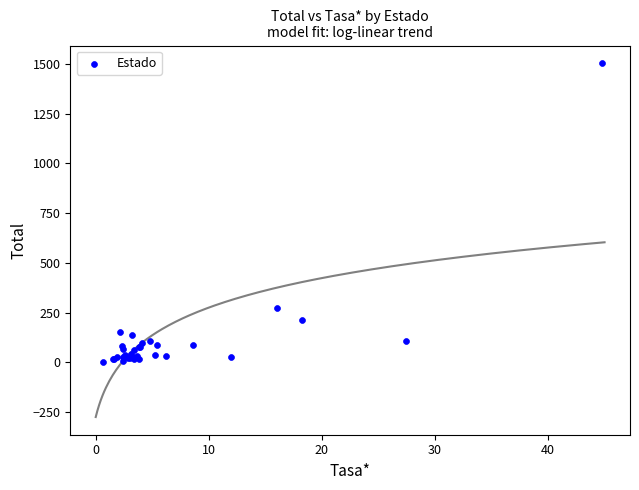

What Y value in the scatter plot is closest to 753?

274